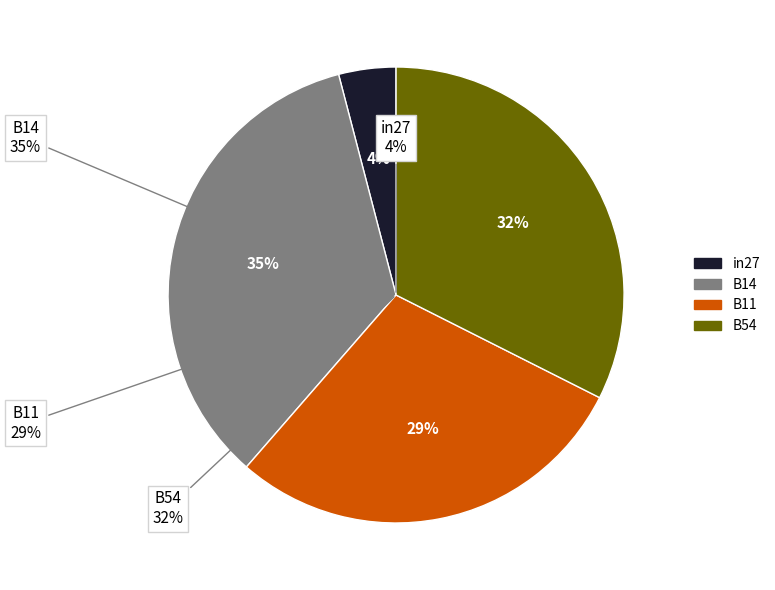

Is it true that B11 is 23% of the pie?

False